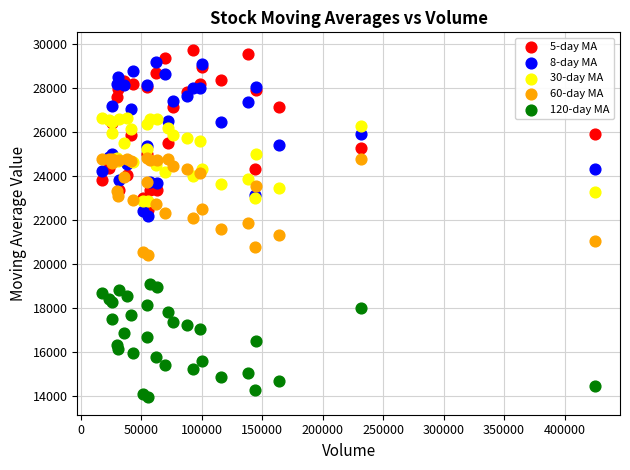

Which series contains the lowest Y value?

120-day MA